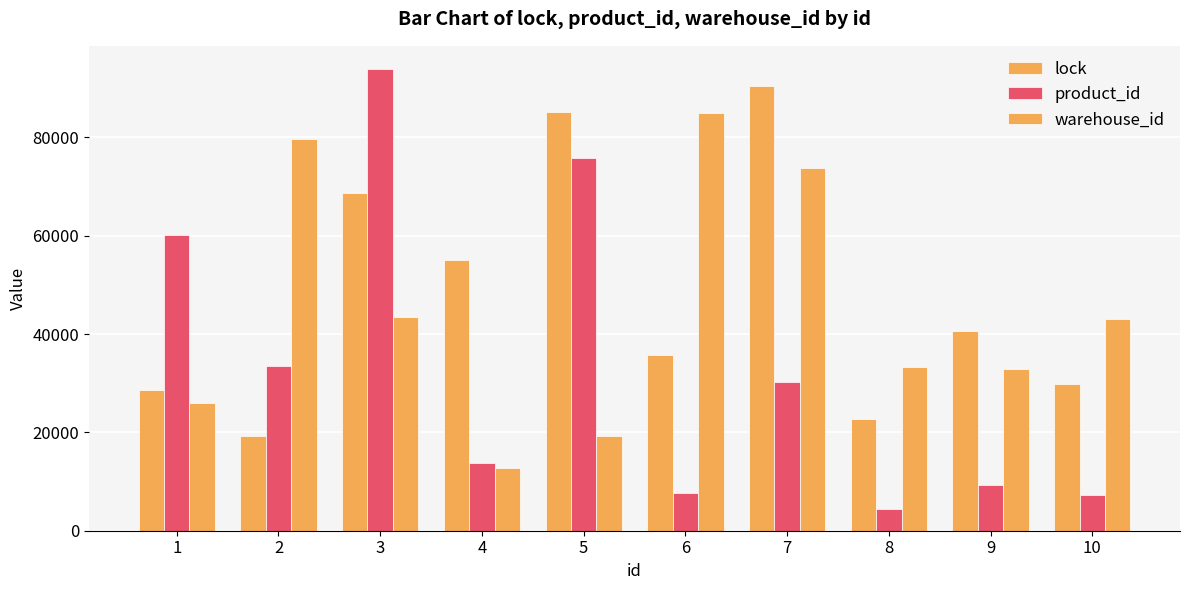

At which label does warehouse_id reach its minimum?

4